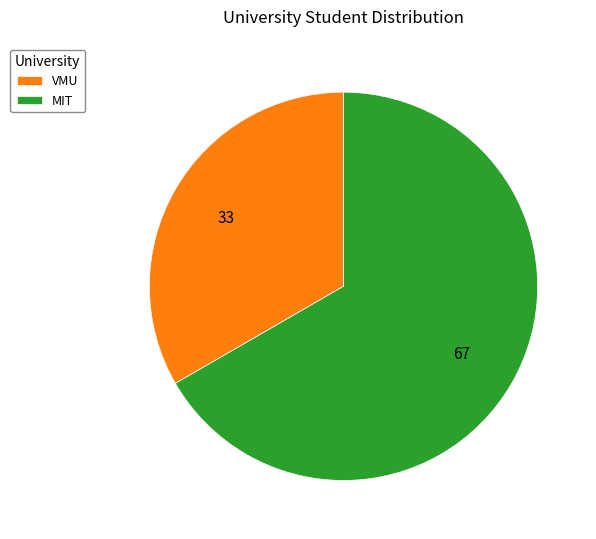

Which has a higher value, VMU or MIT?

MIT